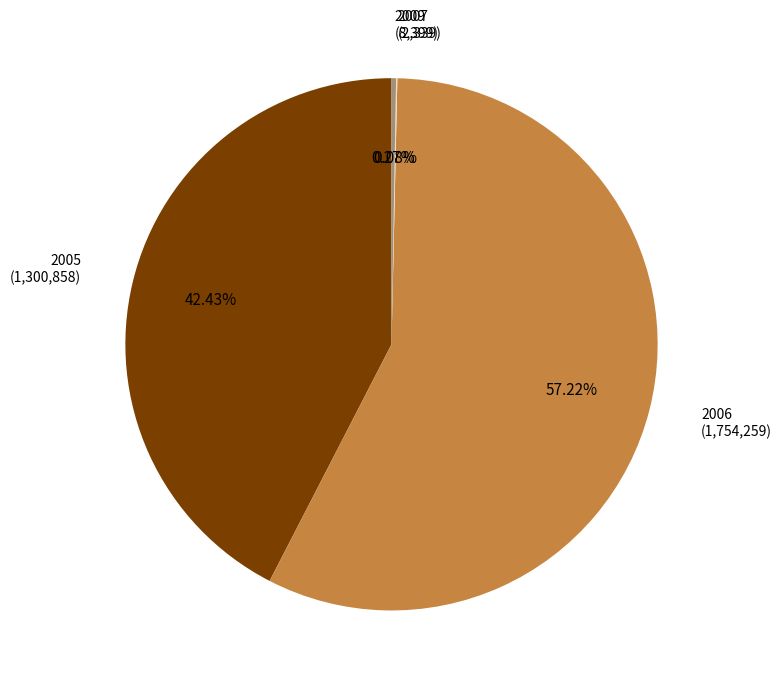

Is there a majority slice in this chart?

Yes